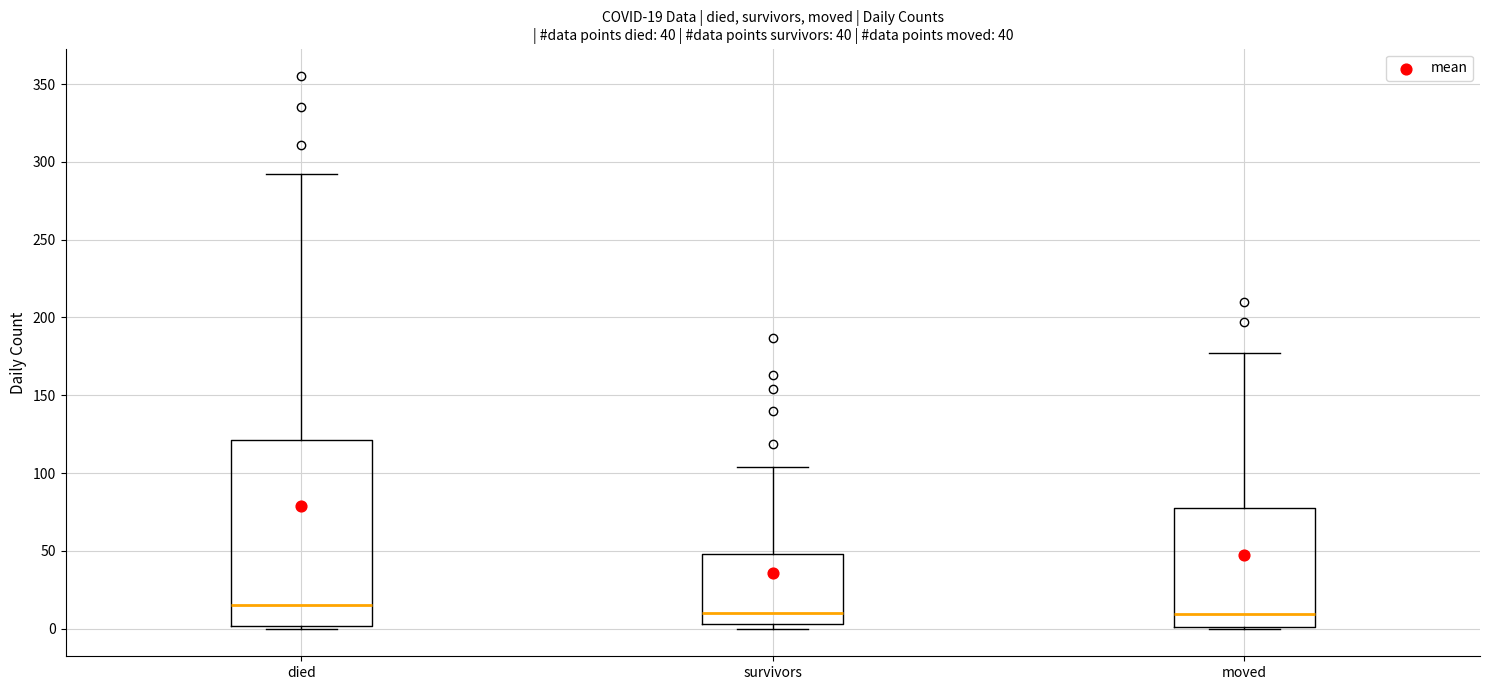

Comparing the boxes themselves (not the whiskers), which one is the tallest?

died